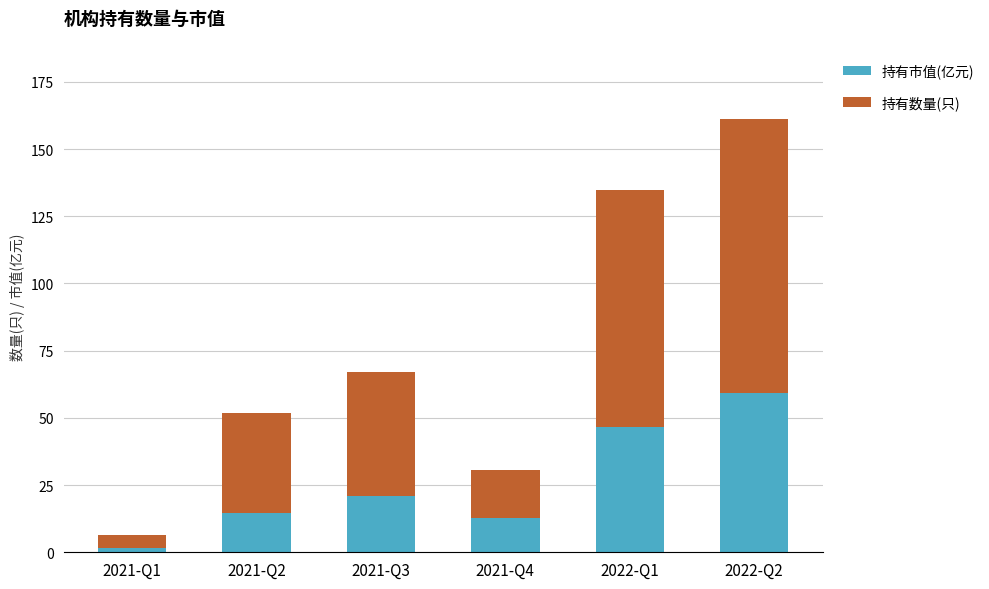

At which label does 持有市值(亿元) reach its peak?

2022-Q2